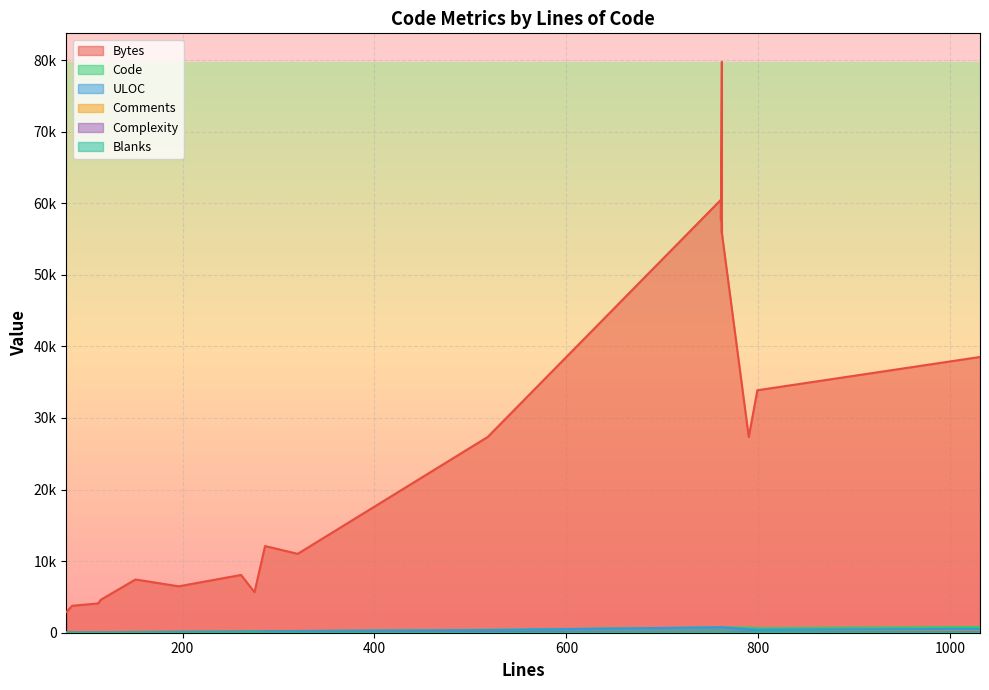

Reading left to right, extract all data points from this chart.

Bytes: 0=7436	1=3766	2=33875	3=2898	4=38526	5=27349	6=27346	7=6484	8=11020	9=57525	10=55909	11=60485	12=79752	13=12112	14=4620	15=8071	16=57627	17=5661	18=4094	19=55863
Code: 0=129	1=64	2=622	3=53	4=796	5=423	6=709	7=134	8=222	9=749	10=749	11=748	12=749	13=205	14=84	15=222	16=748	17=227	18=78	19=749
ULOC: 0=96	1=68	2=390	3=66	4=527	5=370	6=462	7=147	8=243	9=761	10=761	11=760	12=761	13=224	14=84	15=174	16=760	17=177	18=99	19=761
Comments: 0=15	1=15	2=104	3=18	4=198	5=82	6=31	7=34	8=55	9=13	10=13	11=13	12=13	13=52	14=21	15=26	16=13	17=8	18=22	19=13
Complexity: 0=10	1=6	2=106	3=8	4=134	5=110	6=126	7=51	8=75	9=0	10=0	11=0	12=0	13=42	14=8	15=30	16=0	17=0	18=18	19=0
Blanks: 0=7	1=6	2=73	3=8	4=37	5=13	6=50	7=28	8=43	9=0	10=0	11=0	12=0	13=29	14=10	15=13	16=0	17=40	18=12	19=0